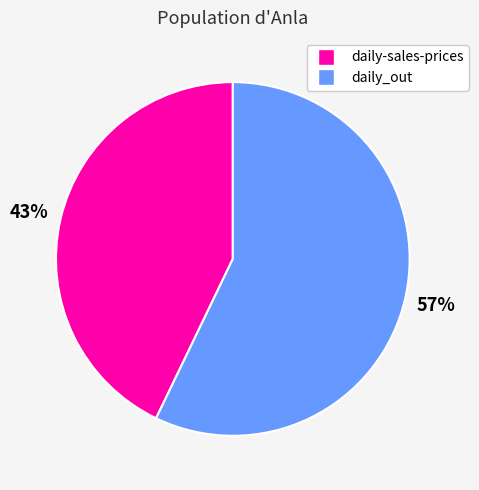

What percentage is the daily-sales-prices slice, to the nearest percent?

43%